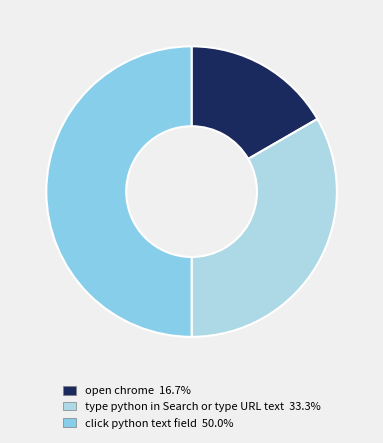

What percentage is the type python in Search or type URL text slice, to the nearest percent?

33%